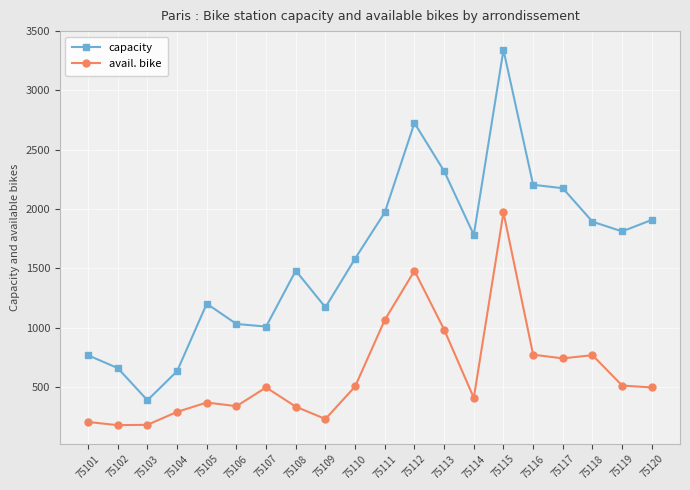

Which series has the largest range (max minus min)?

capacity